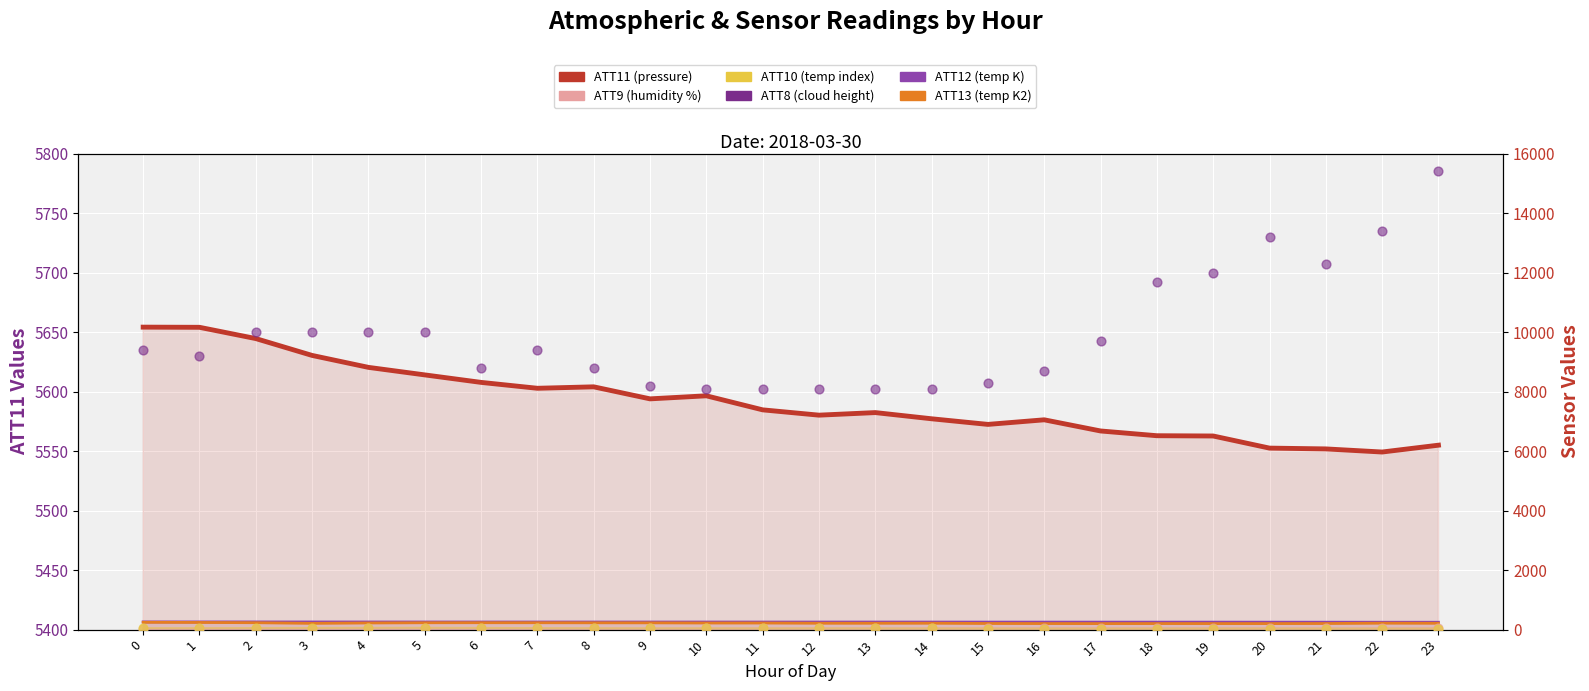

Which series contains the lowest Y value?

ATT9